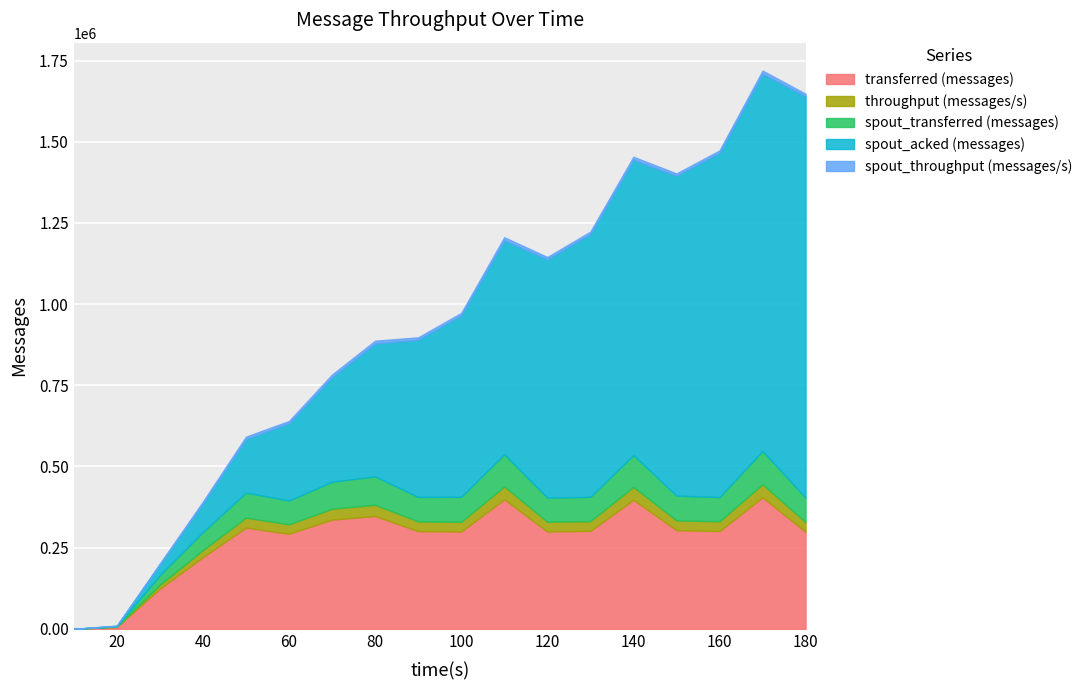

Which series has the widest spread of values?

spout_acked (messages)